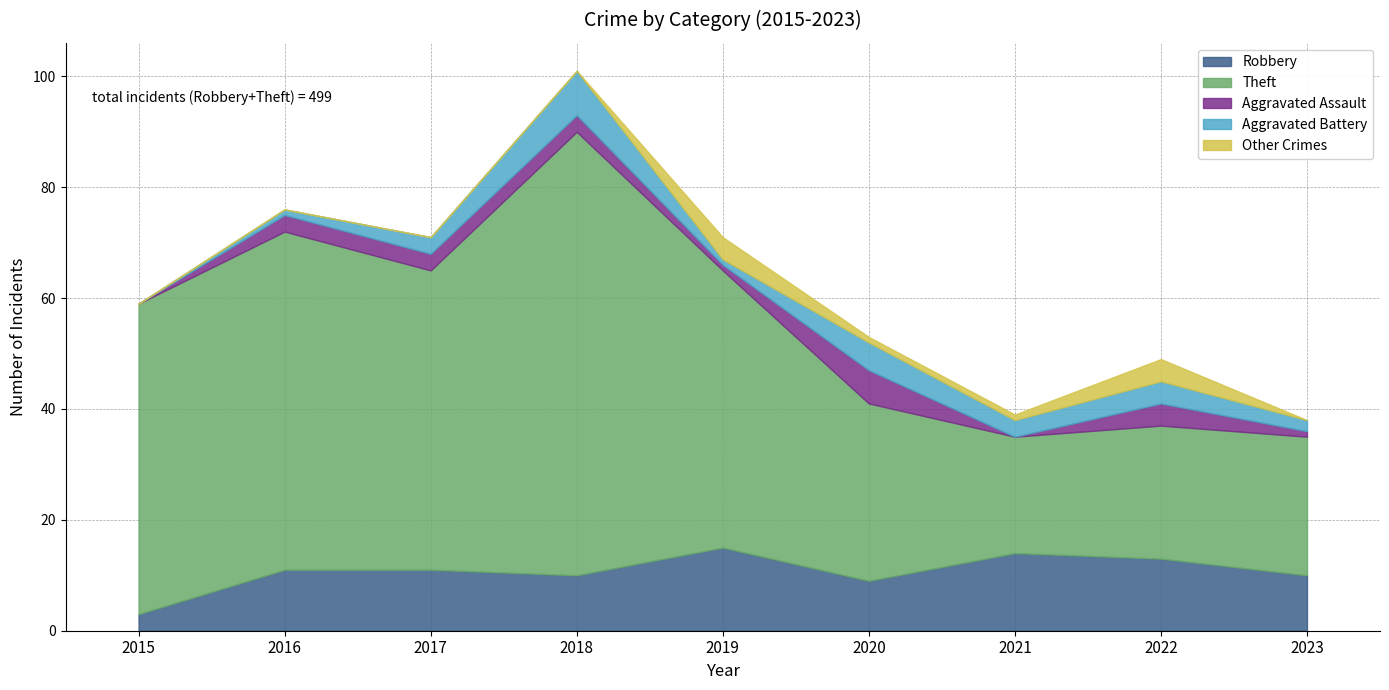

Count the Aggravated Battery values in the range 1 to 4.

6